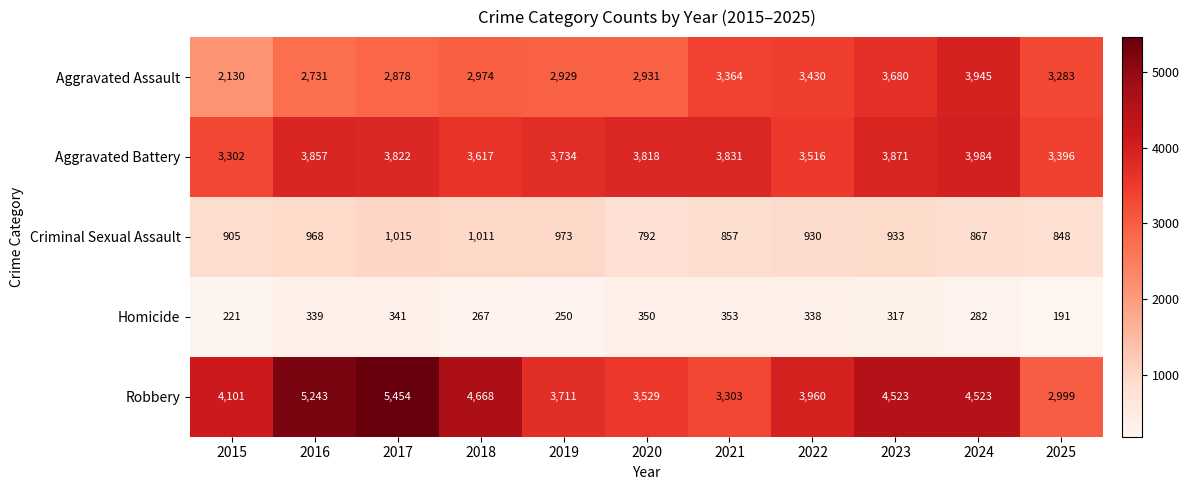

What is the sum of the Homicide values at 2019 and 2016?

589